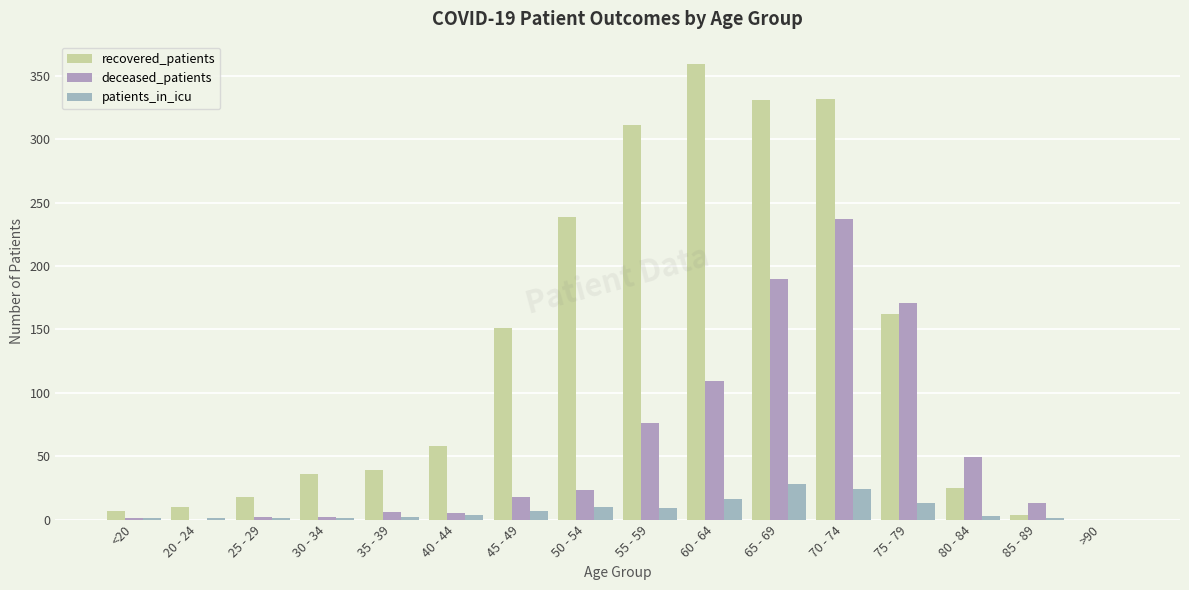

What is the difference between the recovered_patients values at 75 - 79 and 55 - 59?

149